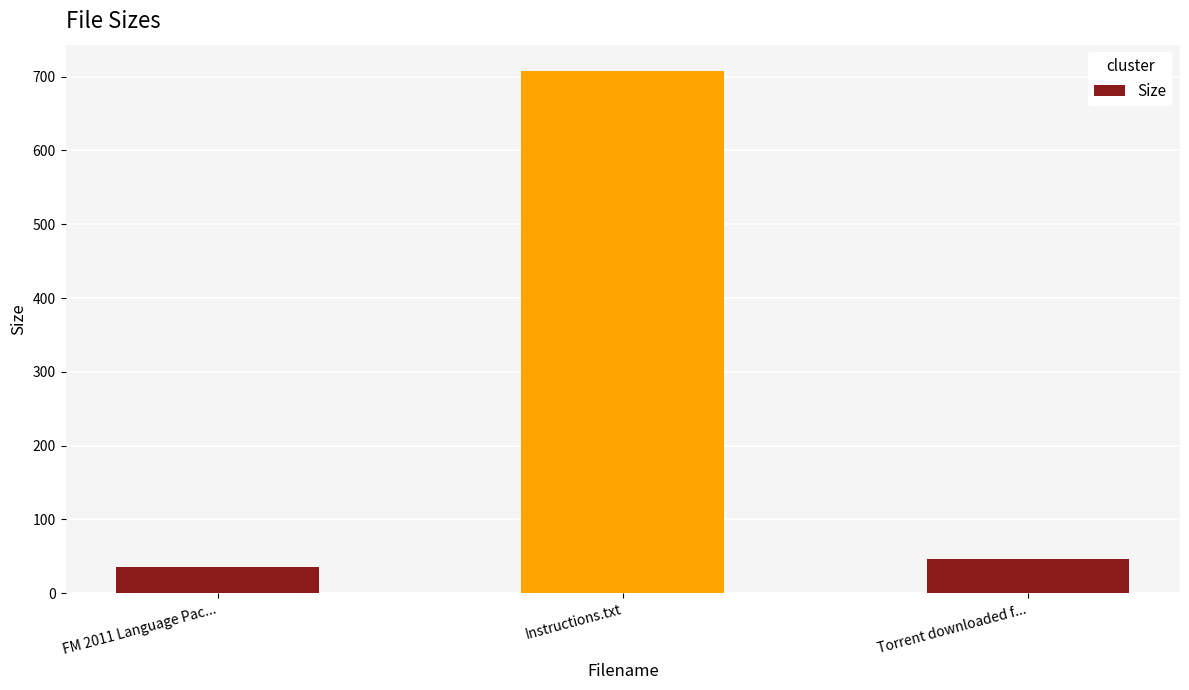

List the labels in order of value, smallest first.

FM 2011 Language Pac..., Torrent downloaded f..., Instructions.txt